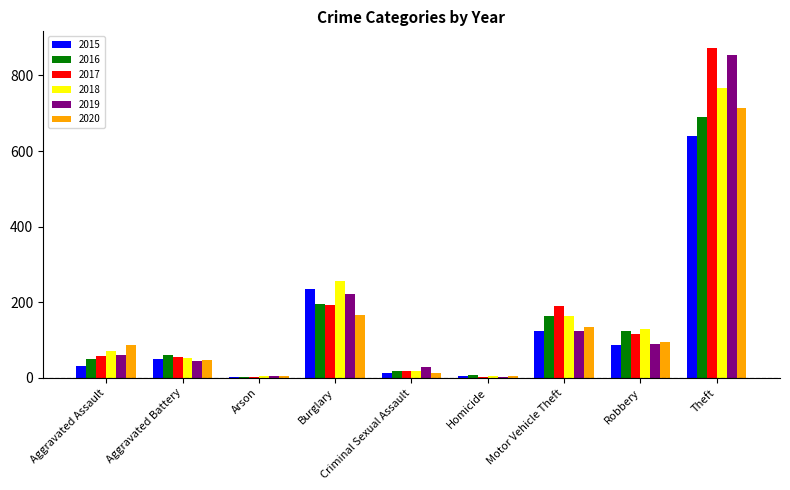

How many groups of bars are there?

9